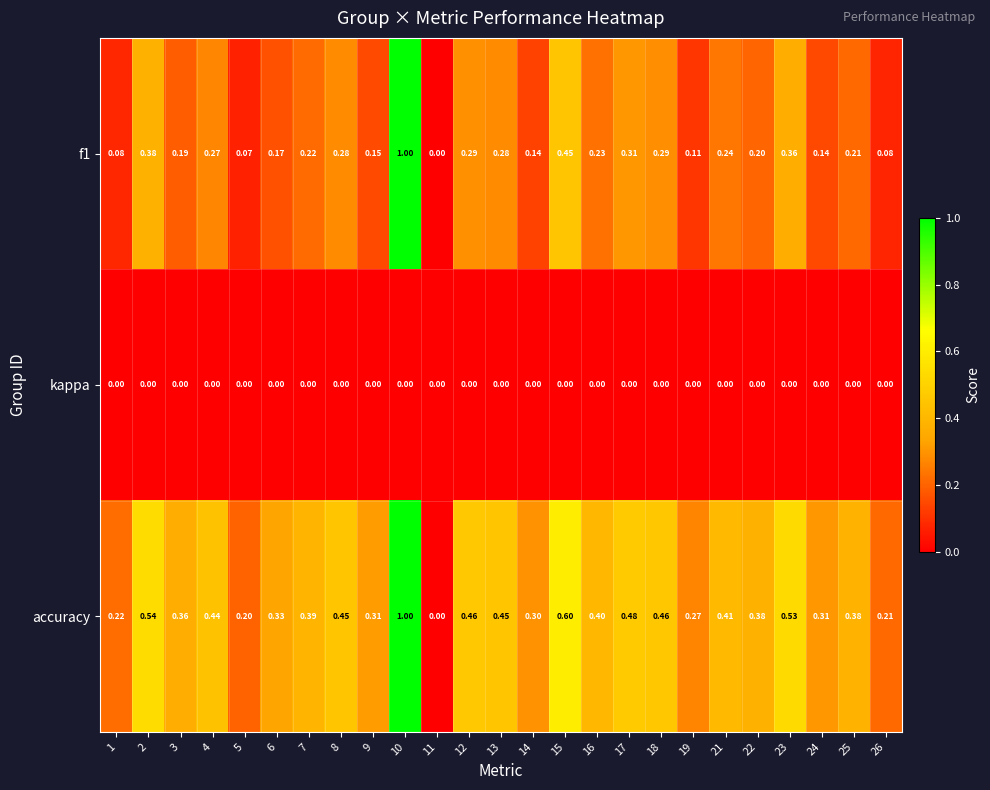

Is the value of kappa at 7 greater than the value of accuracy at 1?

No